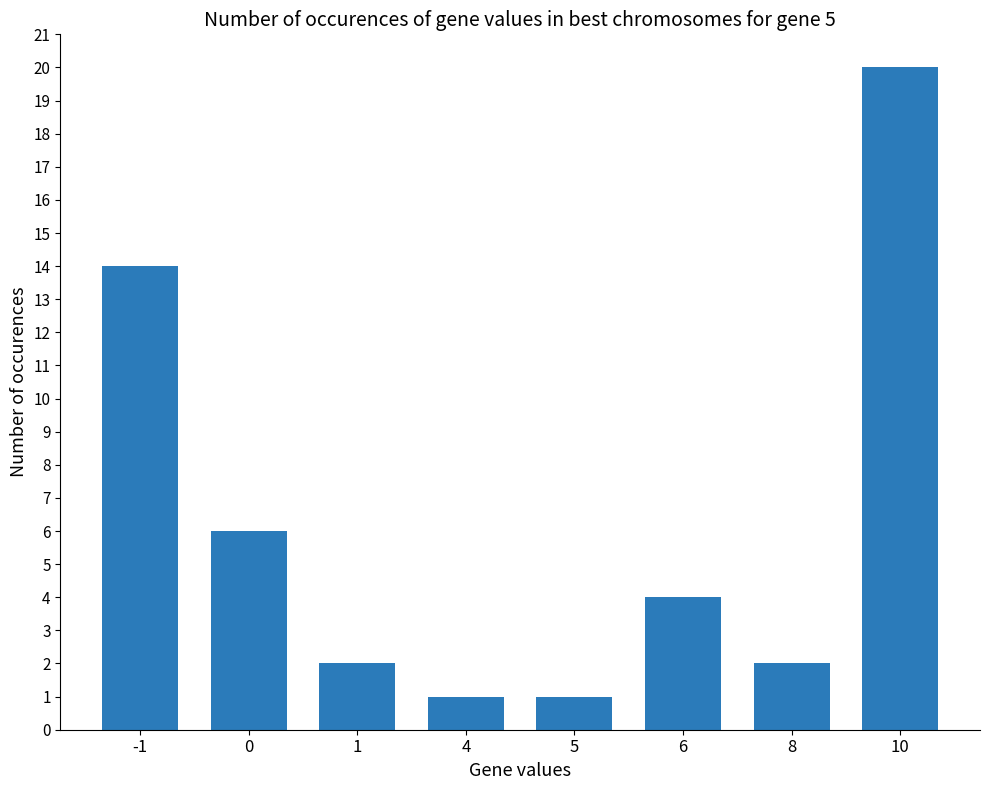

The chart shows a value of 32 at 10. True or false?

False